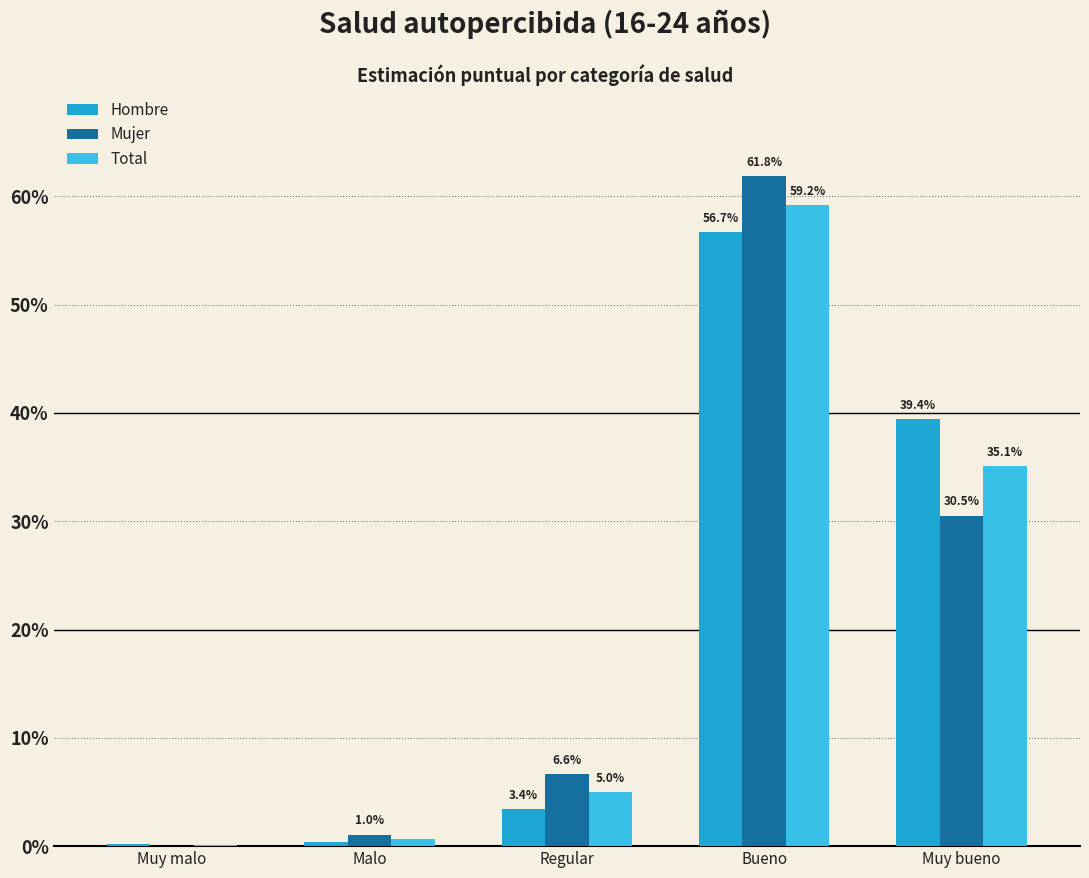

Which series changed the most between Muy malo and Malo?

Mujer